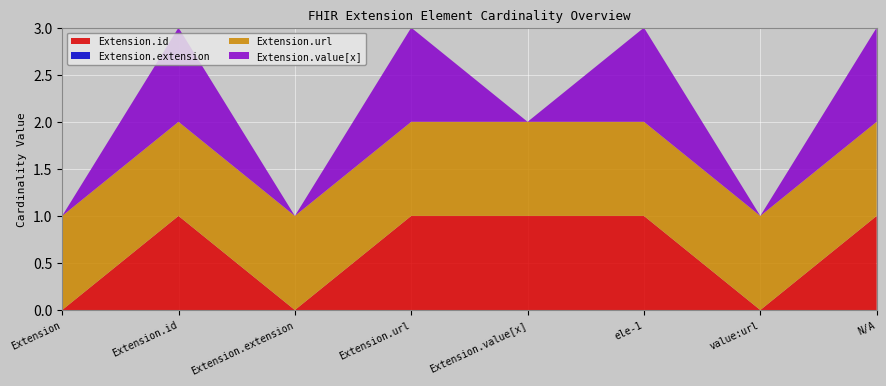

Reading left to right, list all the values displayed in this chart.

Extension.id: 0	1	0	1	1	1	0	1
Extension.extension: 0	0	0	0	0	0	0	0
Extension.url: 1	1	1	1	1	1	1	1
Extension.value[x]: 0	1	0	1	0	1	0	1